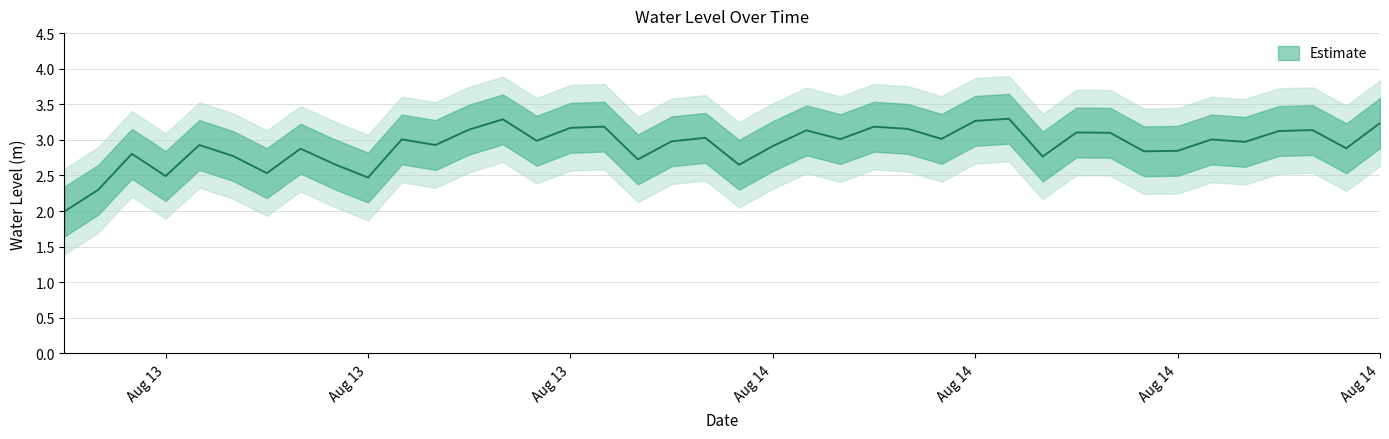

What position from the left is 2023-08-13 17:00:00?

12